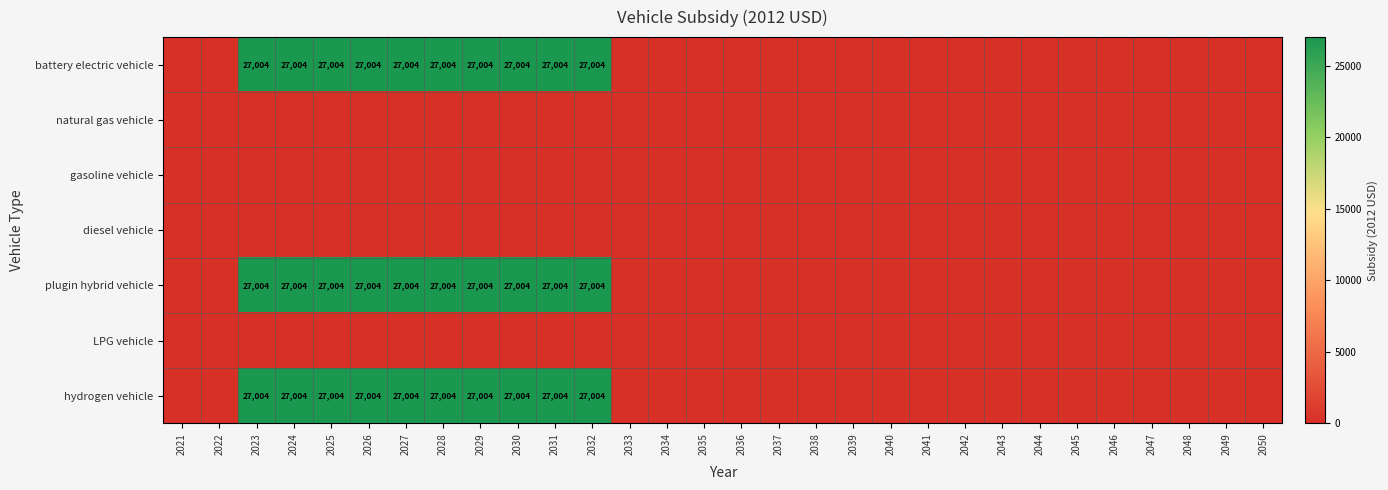

How many categories are shown in the chart?

30